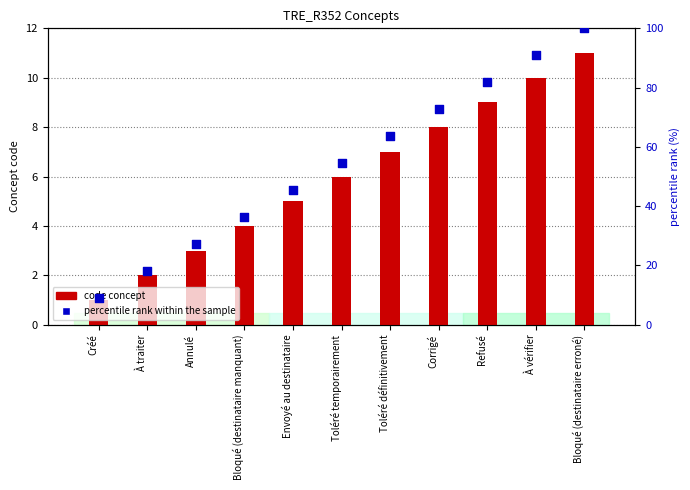

Is the value of percentile rank within the sample at Refusé greater than the value of Code concept at À vérifier?

Yes